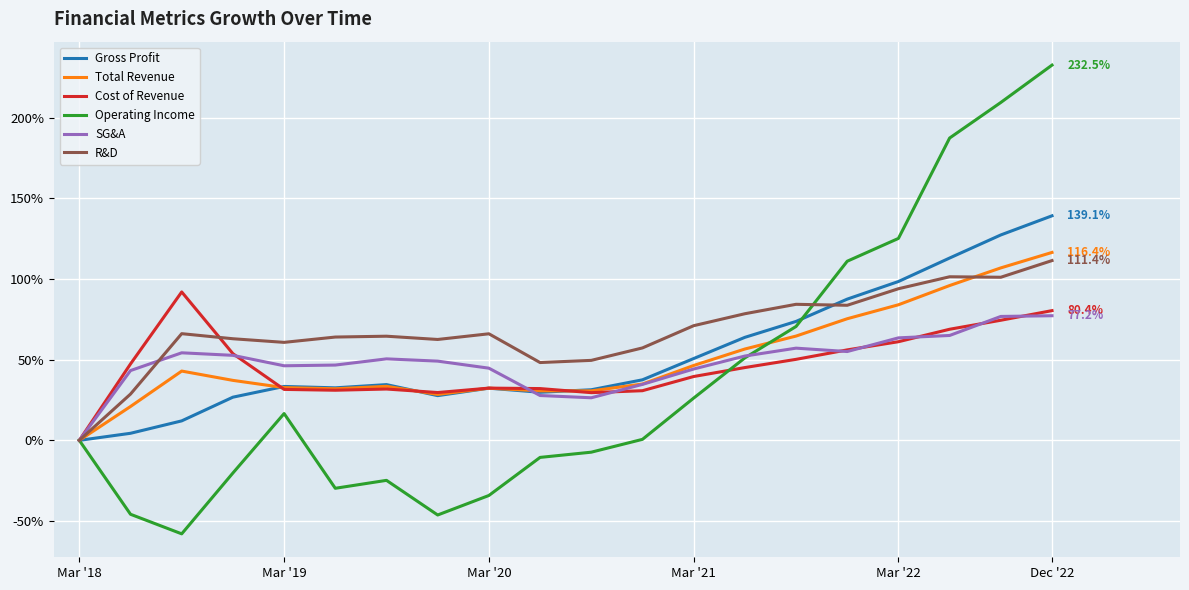

Which series has the largest total across all categories?

R&D